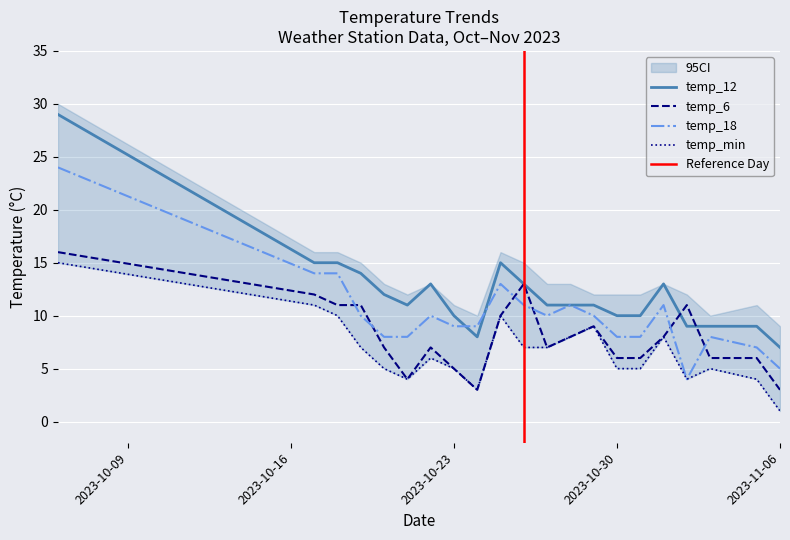

What is the total value across all series at 2023-10-22?

36